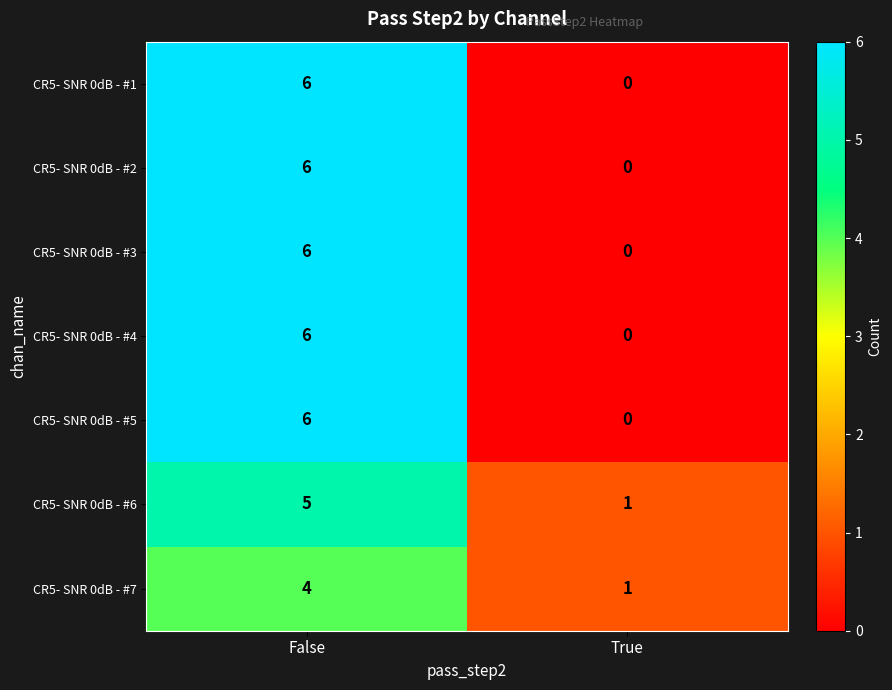

Which category has the lowest value in the CR5- SNR 0dB - #5 series?

True